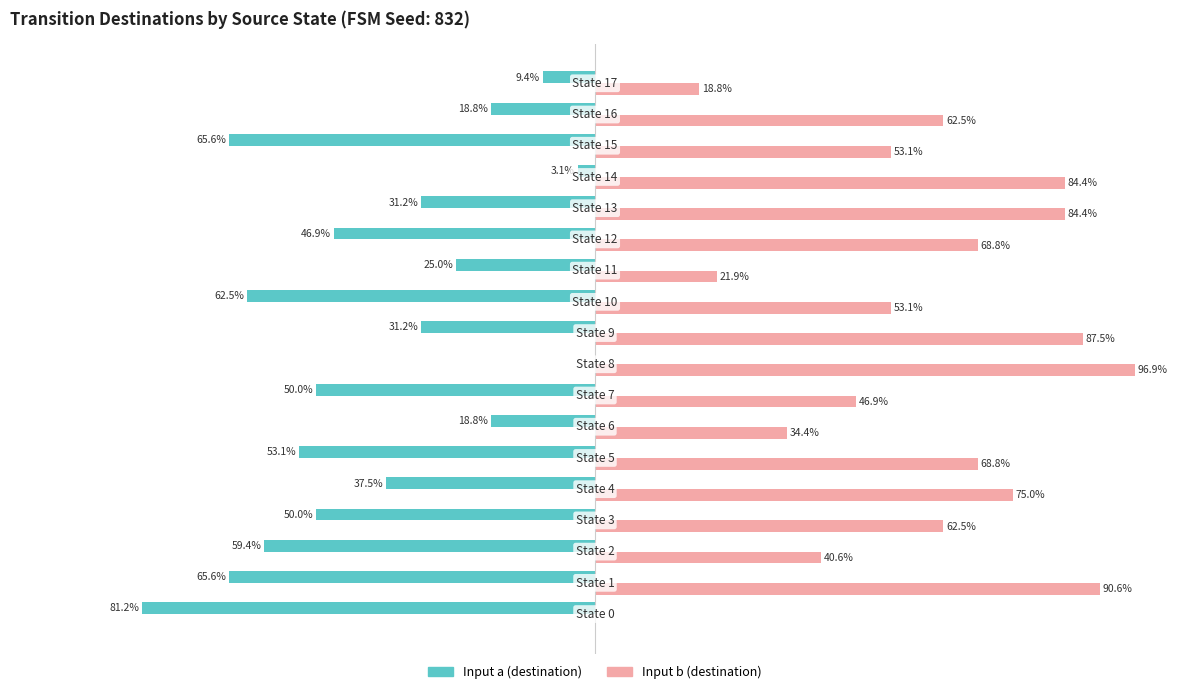

What are all the series names shown in the legend?

Input a (destination), Input b (destination)